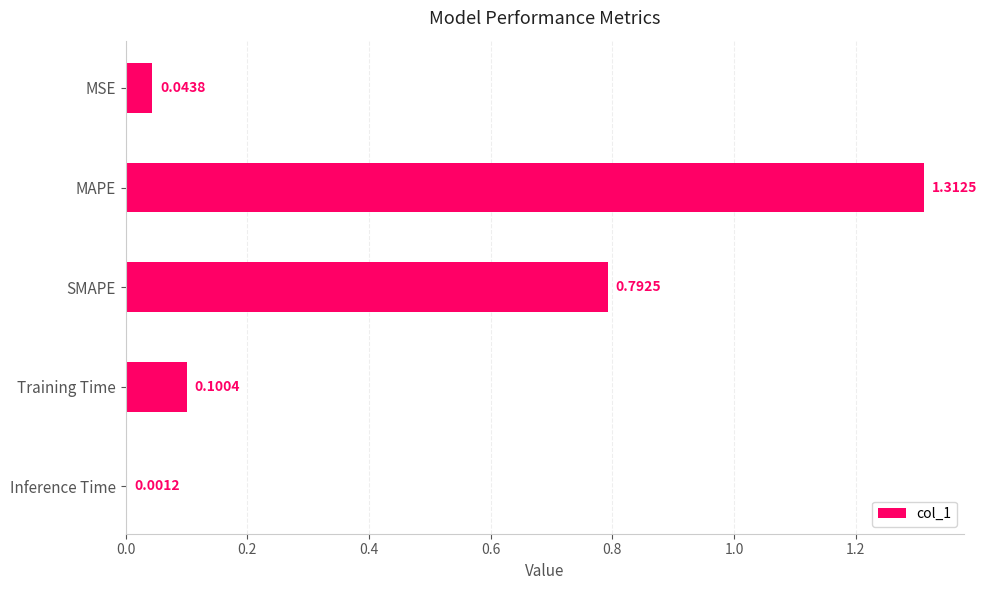

Between MSE and Inference Time, which is larger?

MSE